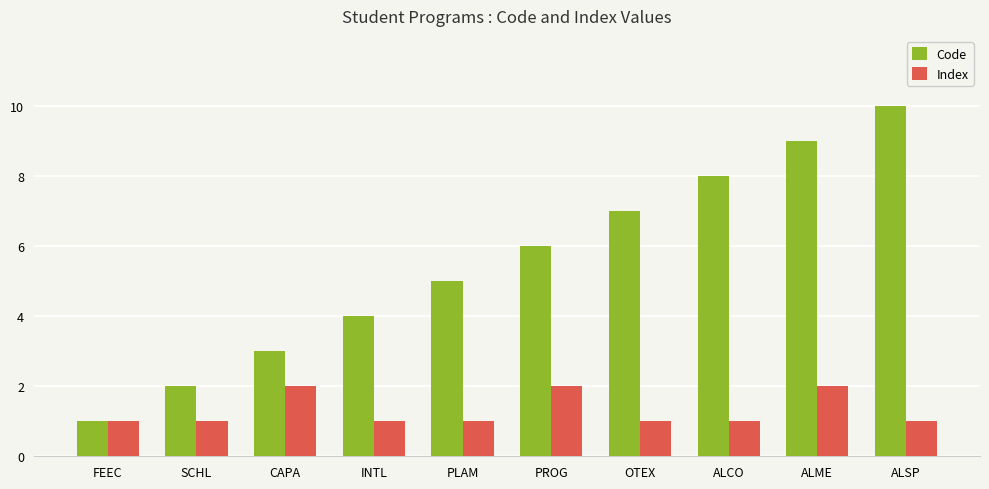

Which series changed the most between INTL and PROG?

Code